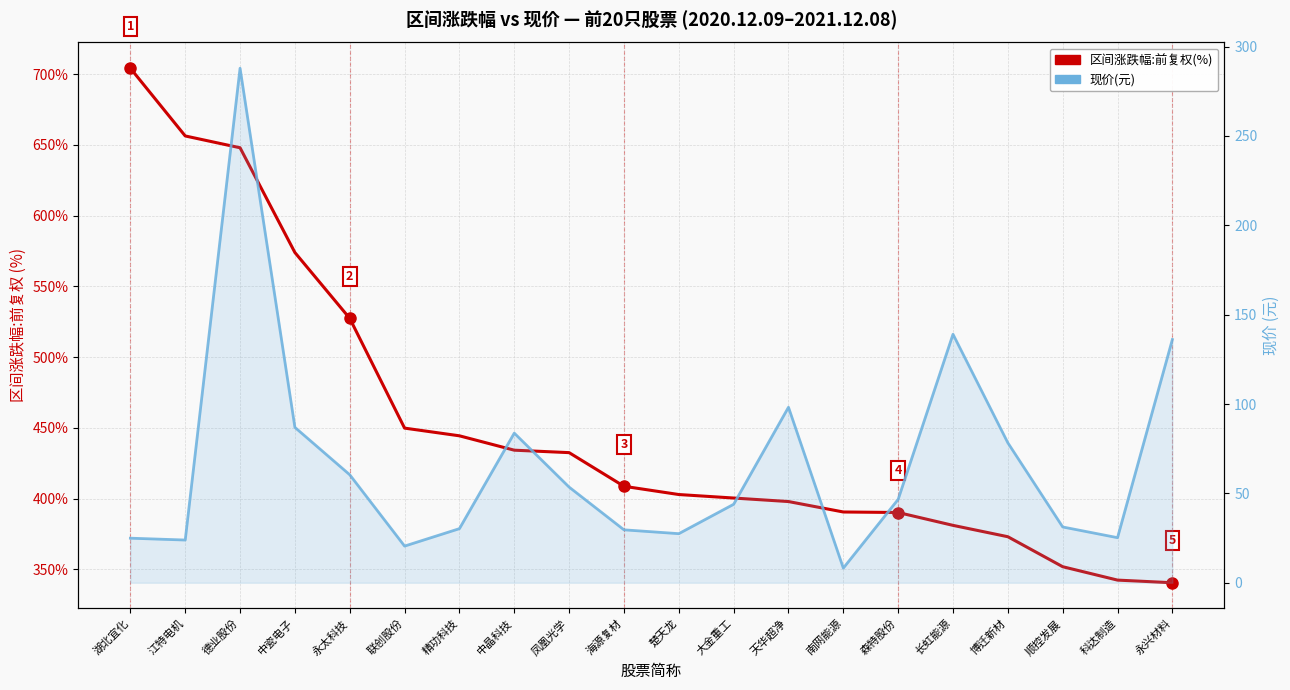

What are all the series names shown in the legend?

区间涨跌幅:前复权(%), 现价(元)